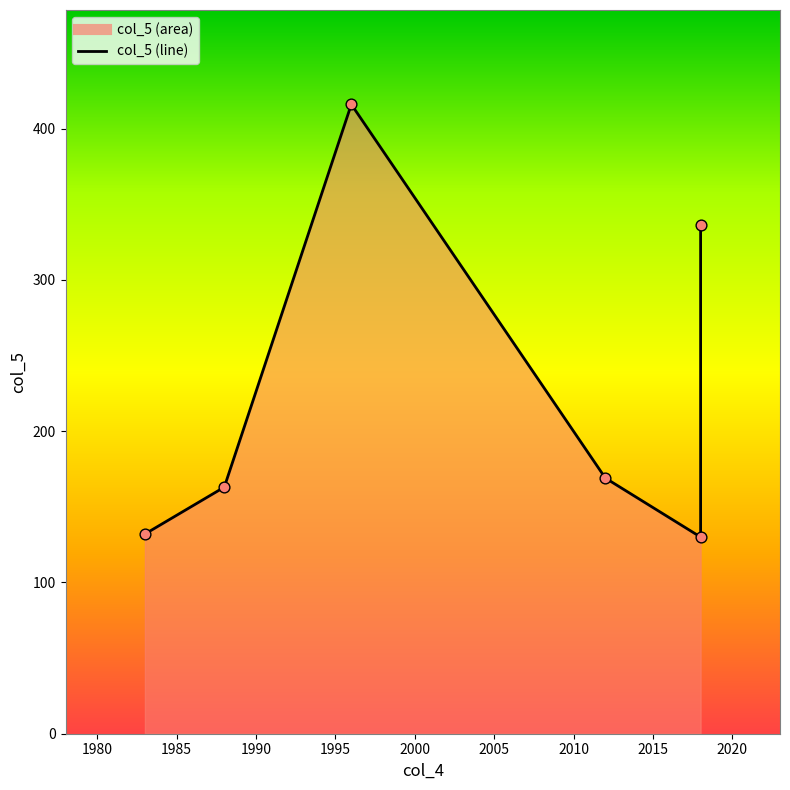

Which has a higher value, 2018 or 2012?

2018